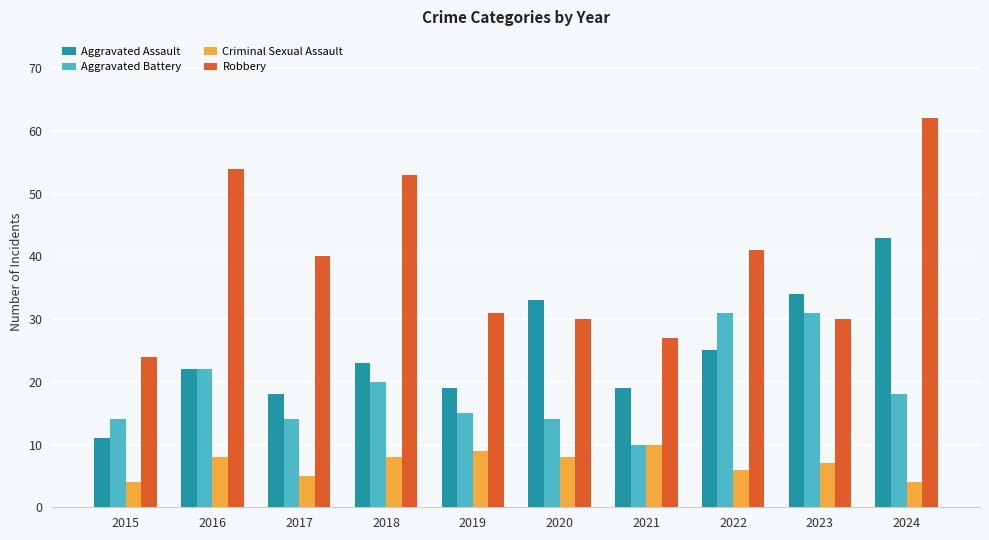

How many values in the Robbery series are below 40?

5